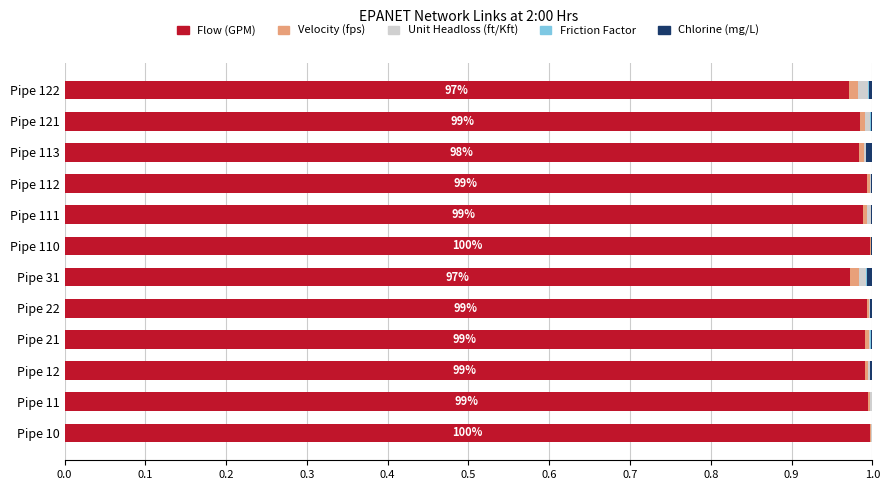

The Flow (GPM) series shows 1.0 at Pipe 31. True or false?

True